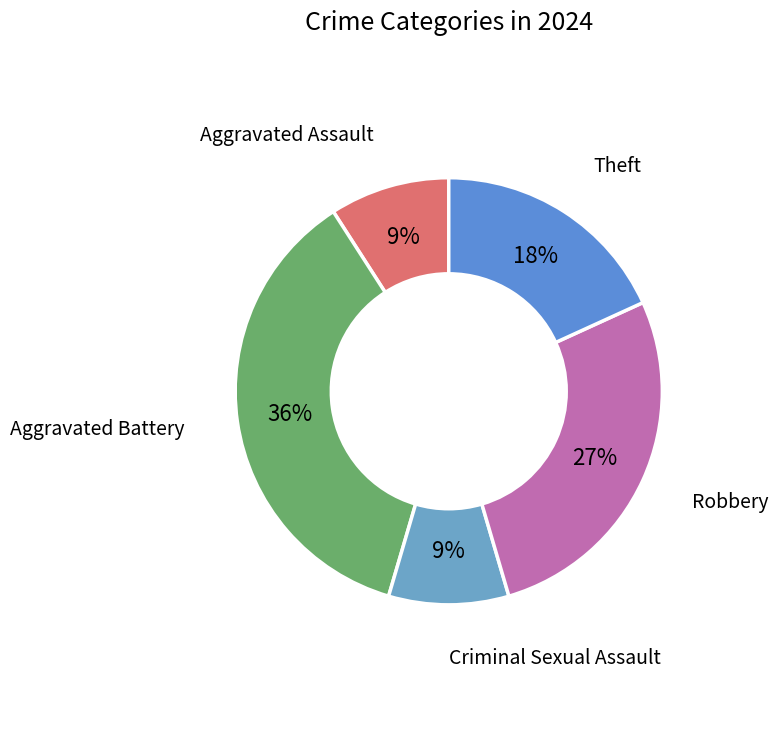

How many segments does this pie chart have?

5